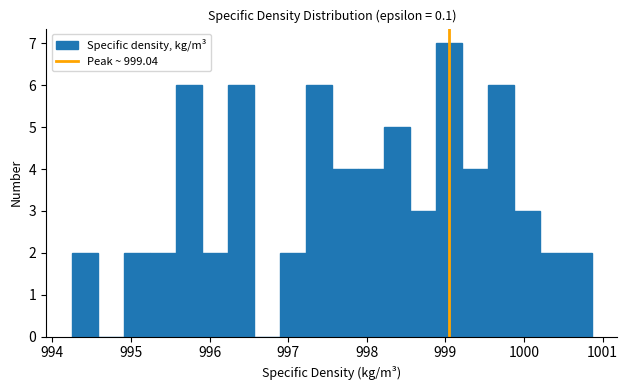

Around what value on the x-axis is the tallest bar? Give the approximate position of its centre, as read against the axis.

999.0